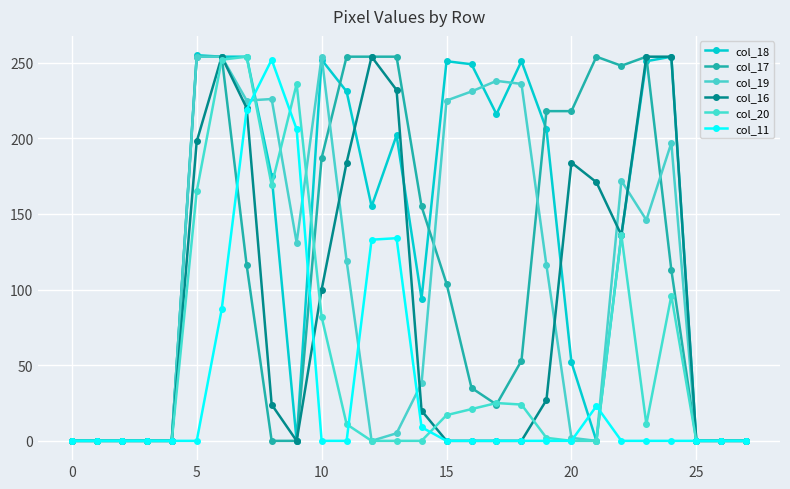

Count the number of data series in this chart.

6